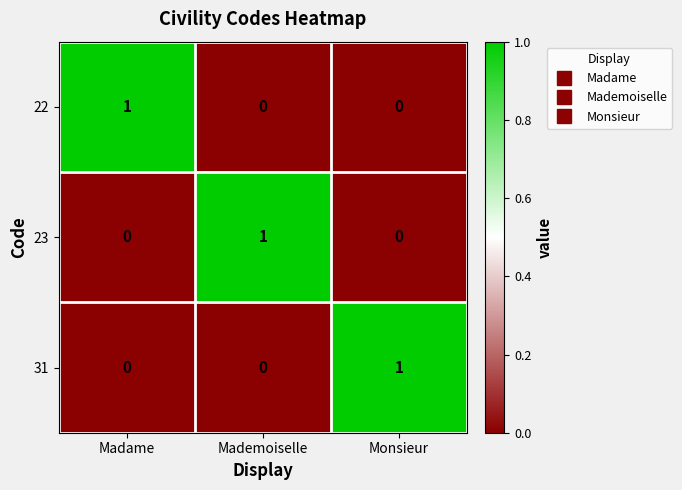

The value of 23 at Monsieur is 0. True or false?

True